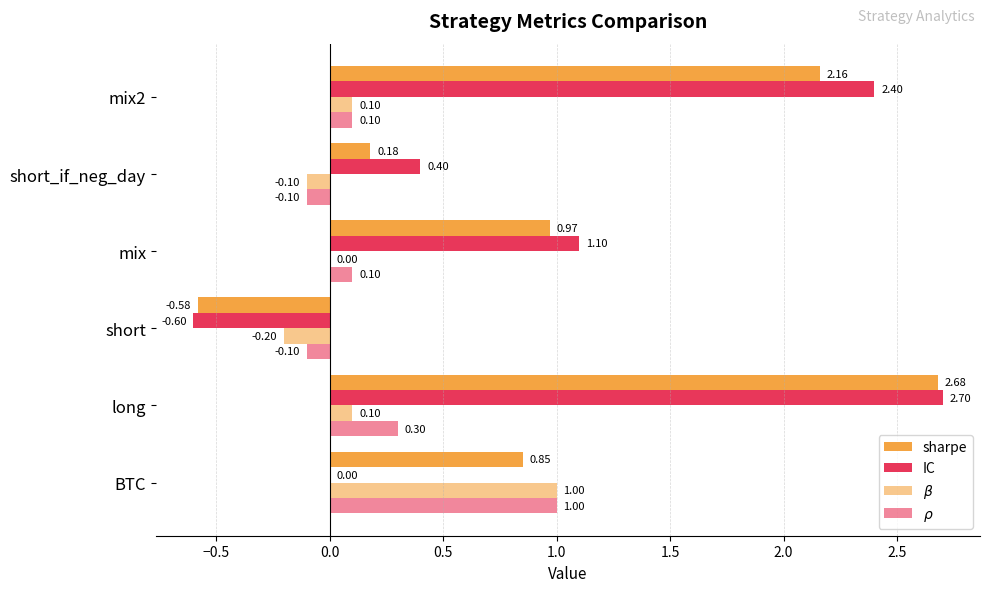

How many categories are shown in the chart?

6